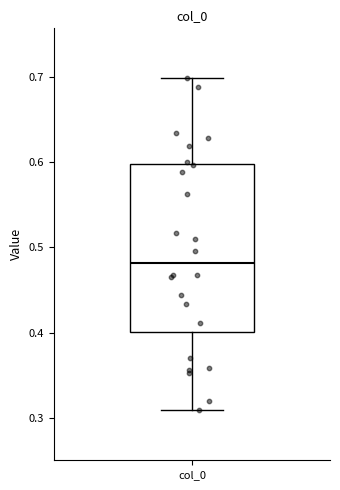

Read this box plot against the y-axis: the position of the median line, the range covered by the box, and the ends of both whiskers. The values are not printed on the chart, so give them approximately, as read against the axis.

median 0.48, box 0.40 to 0.60, whiskers 0.31 to 0.70